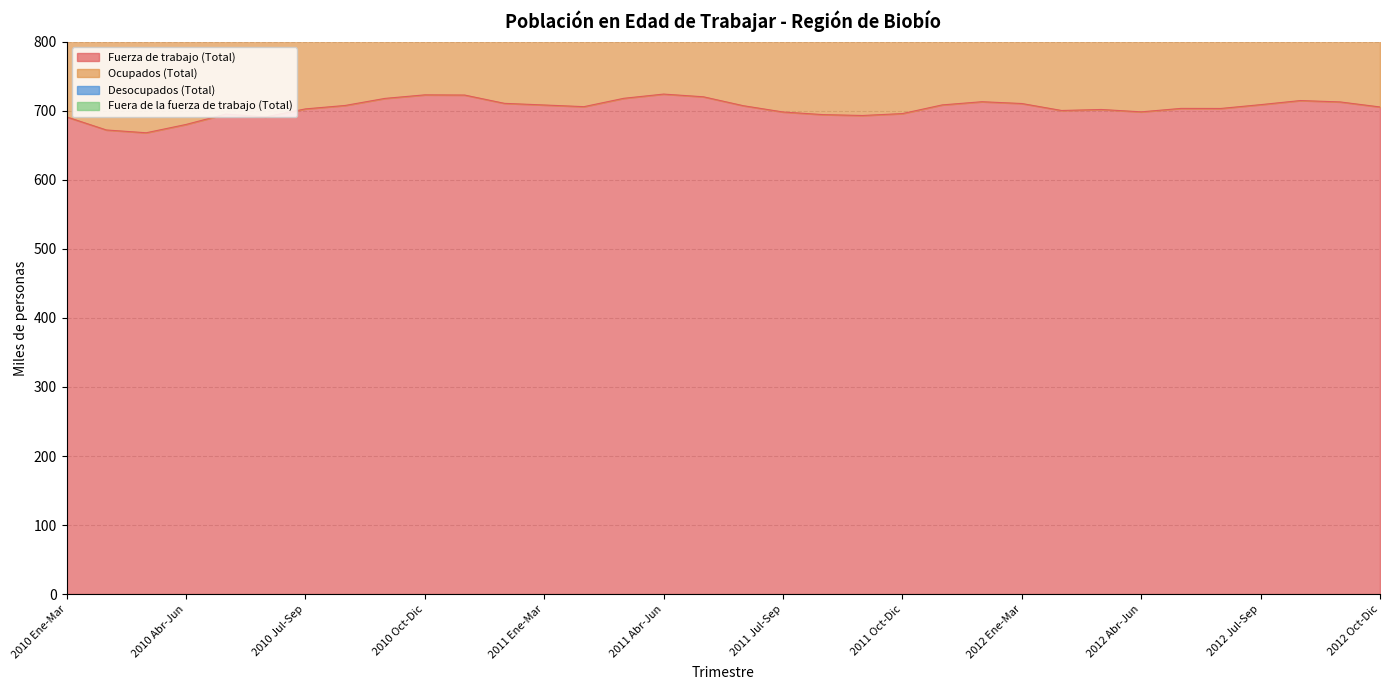

The value of Fuerza de trabajo (Total) at 2010 Feb-Abr is 672.3. True or false?

True